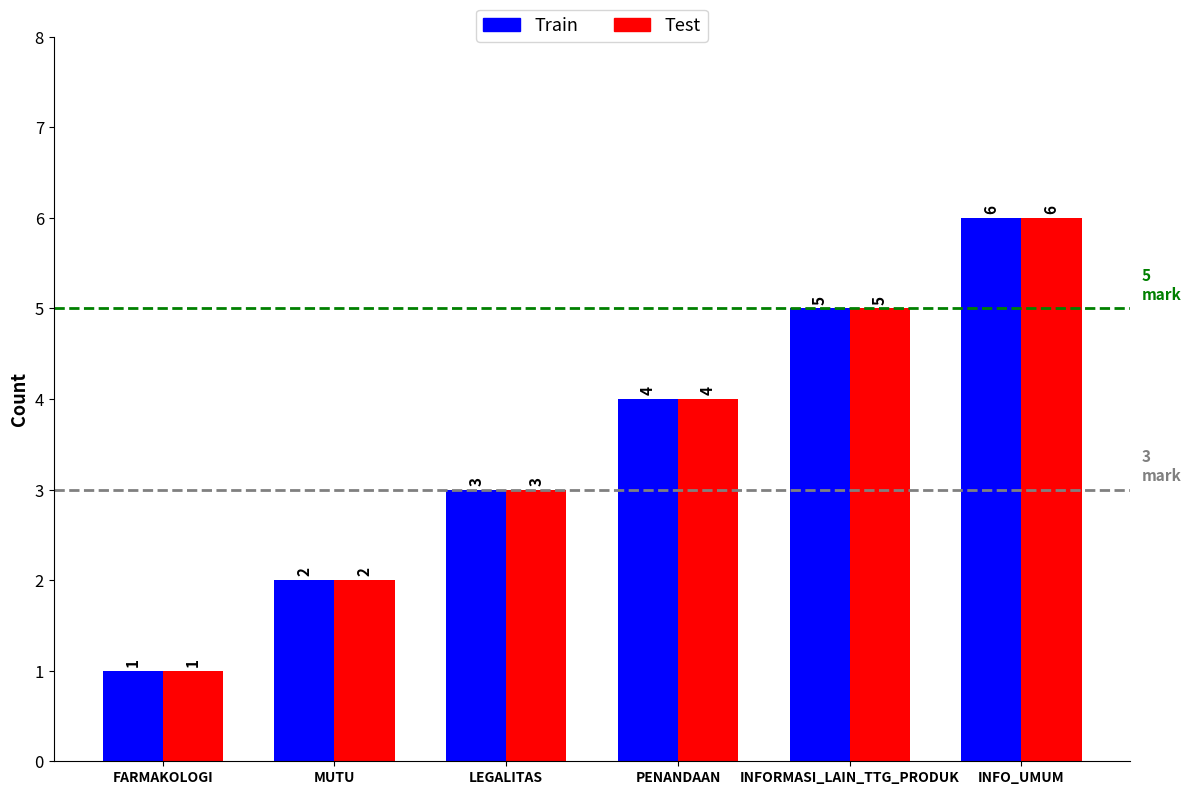

At which label is Test closest to 3?

LEGALITAS